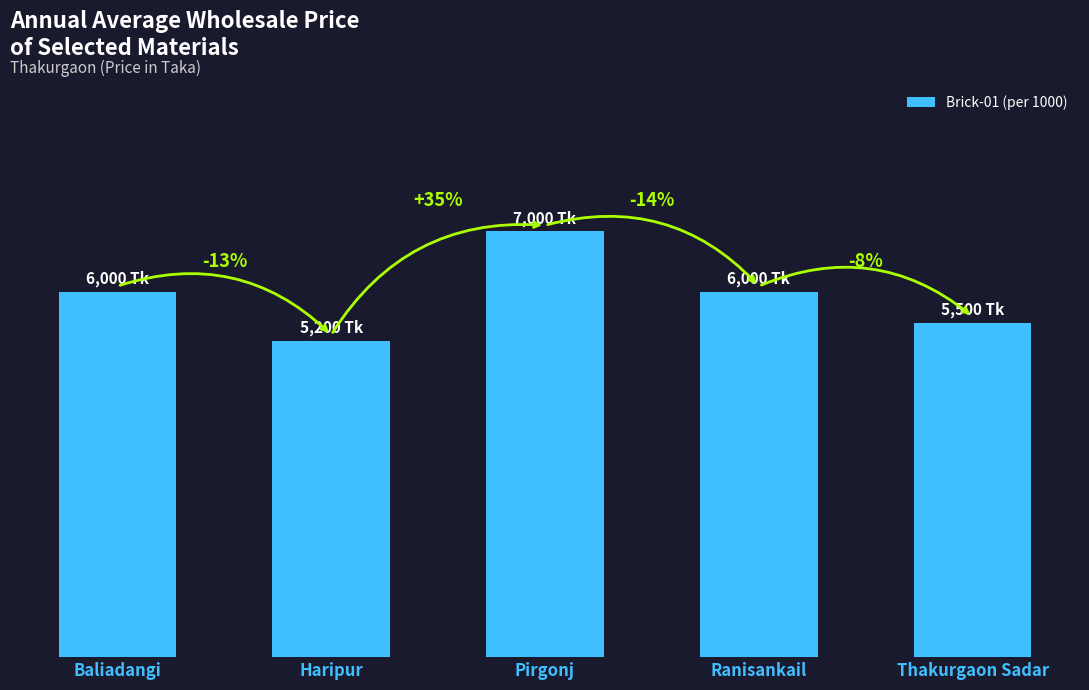

True or false: the data shows 5500 at Thakurgaon Sadar.

True